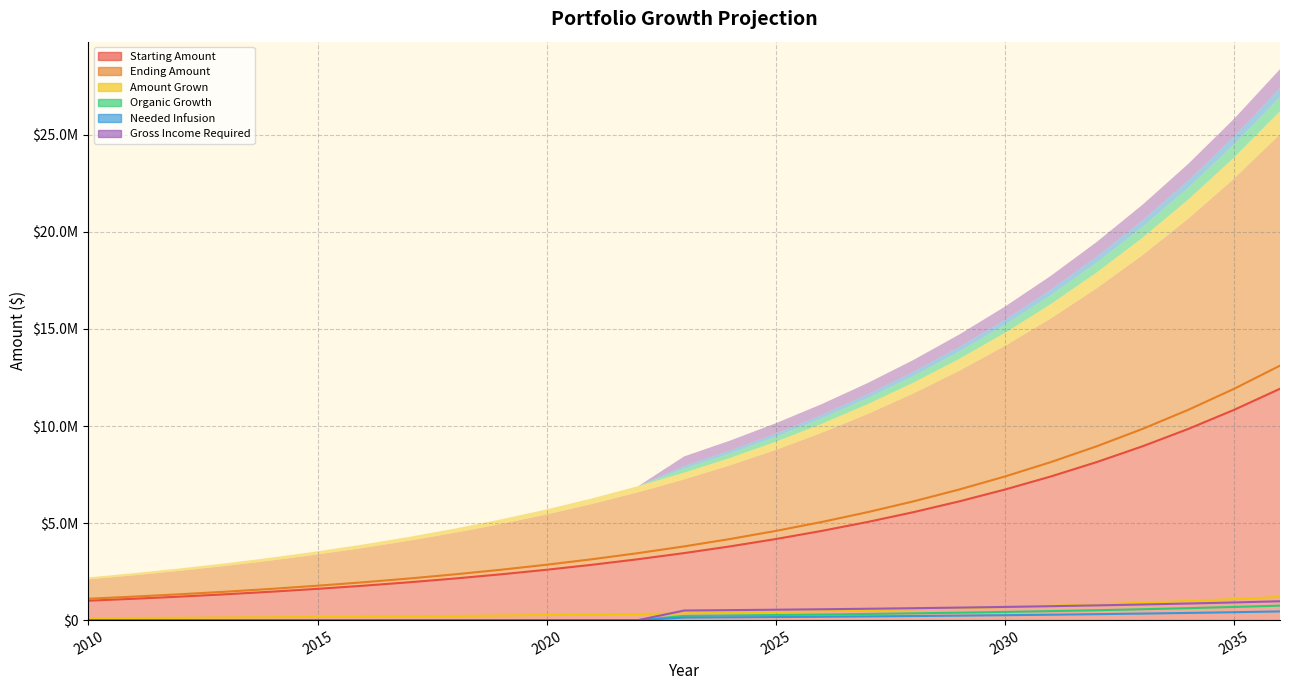

How many lines are shown in the chart?

6